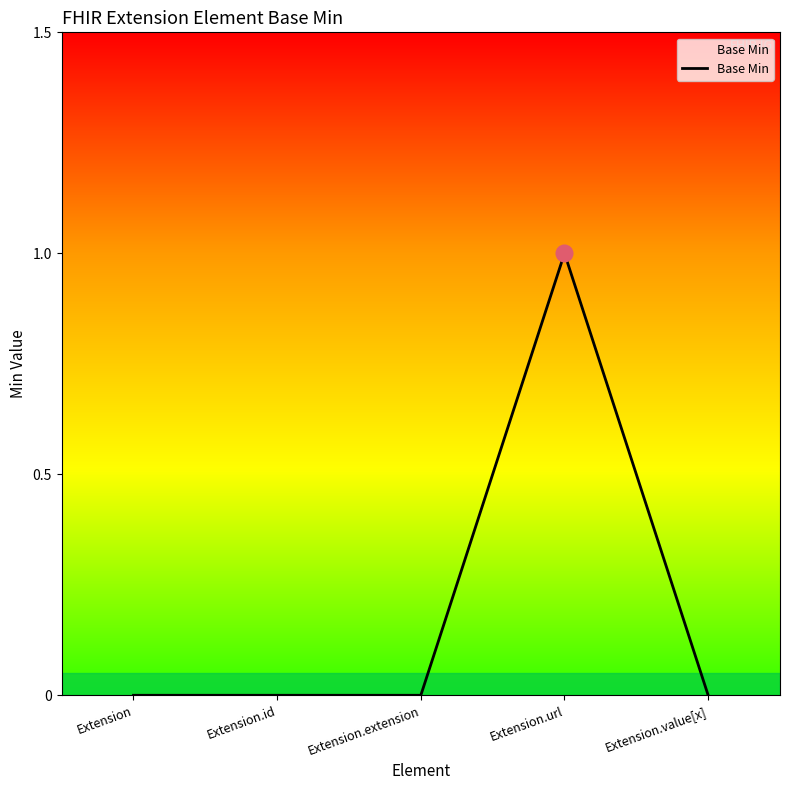

At which category does the chart reach its peak across all series?

Extension.url